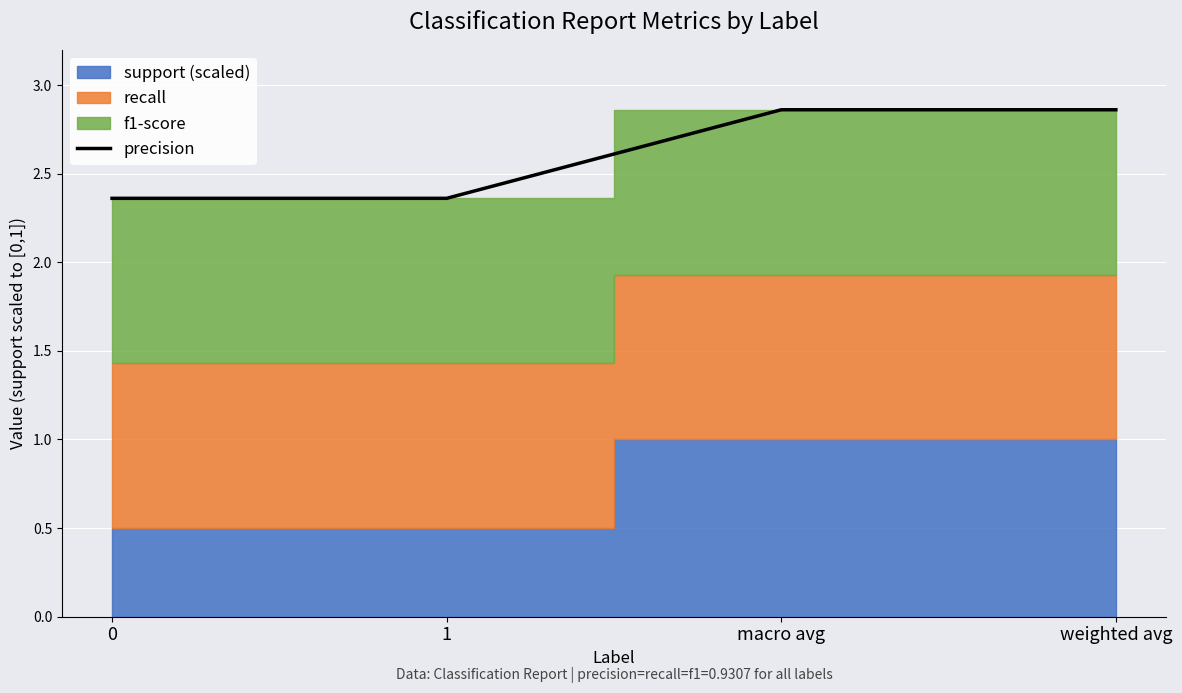

How many data points does each series have?

4